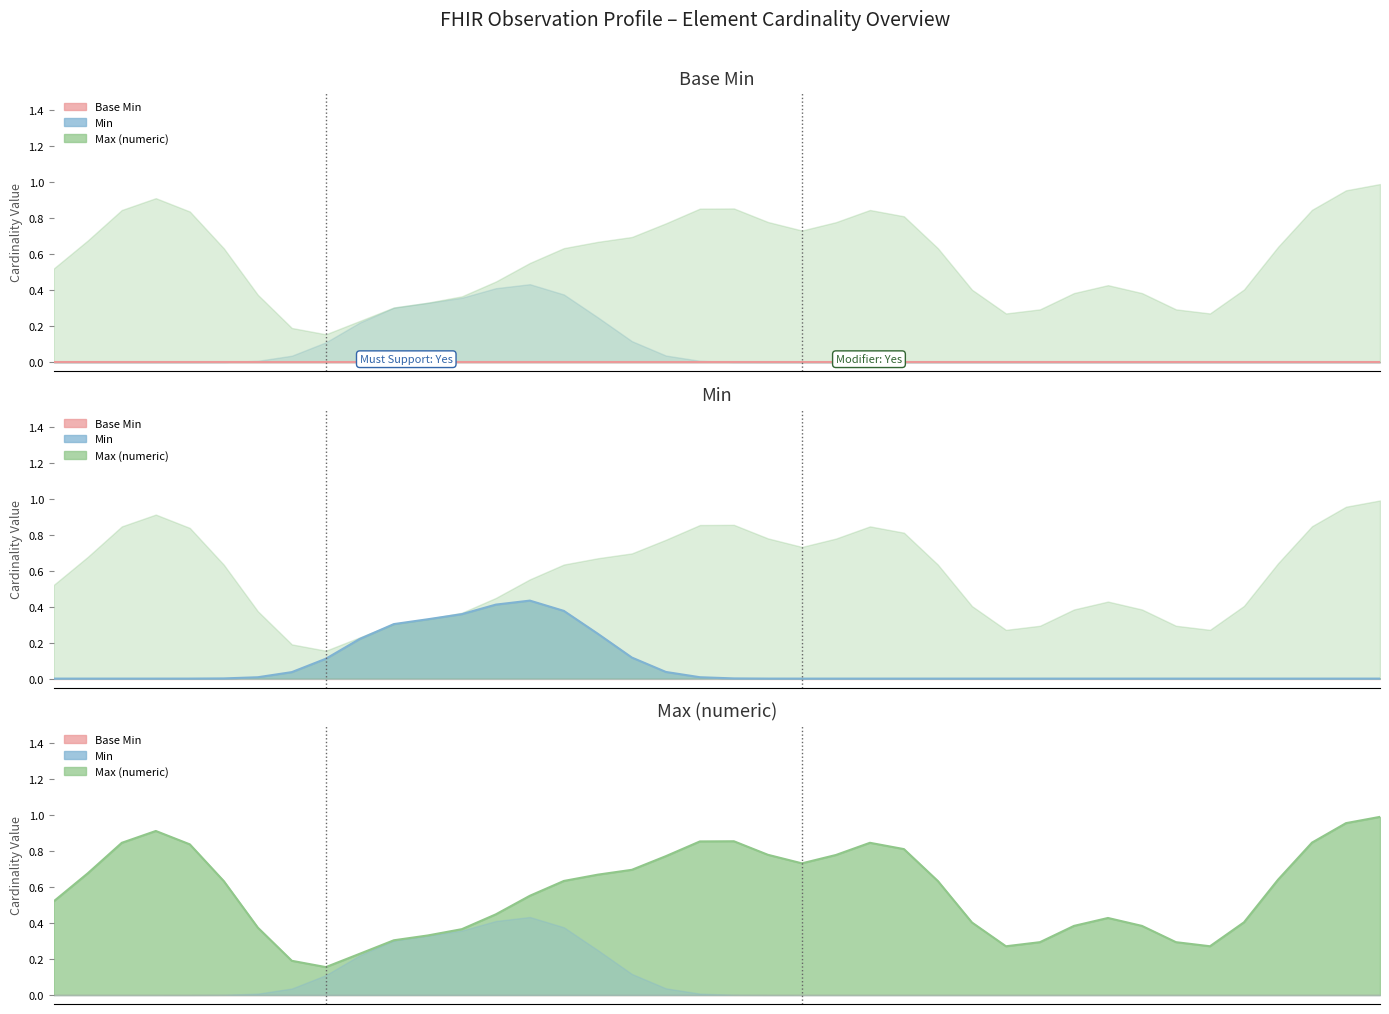

List the labels in order of Min line value, largest first.

14, 13, 15, 12, 11, 10, 16, 9, 17, 8, 18, 7, 19, 6, 5, 20, 4, 21, 0, 1, 2, 3, 22, 23, 24, 25, 26, 27, 28, 29, 30, 31, 32, 33, 34, 35, 36, 37, 38, 39